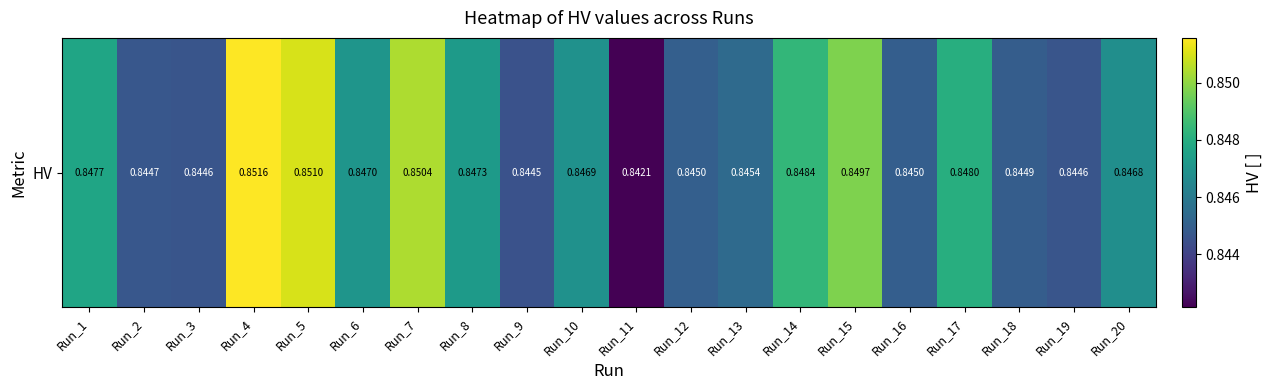

Rank the categories by value from highest to lowest.

Run_4, Run_5, Run_7, Run_15, Run_14, Run_17, Run_1, Run_8, Run_6, Run_10, Run_20, Run_13, Run_12, Run_16, Run_18, Run_2, Run_3, Run_19, Run_9, Run_11